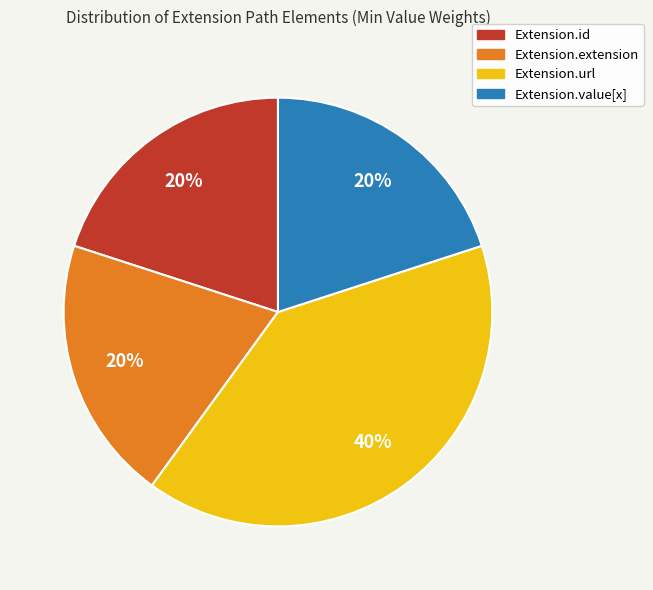

Is there a majority slice in this chart?

No